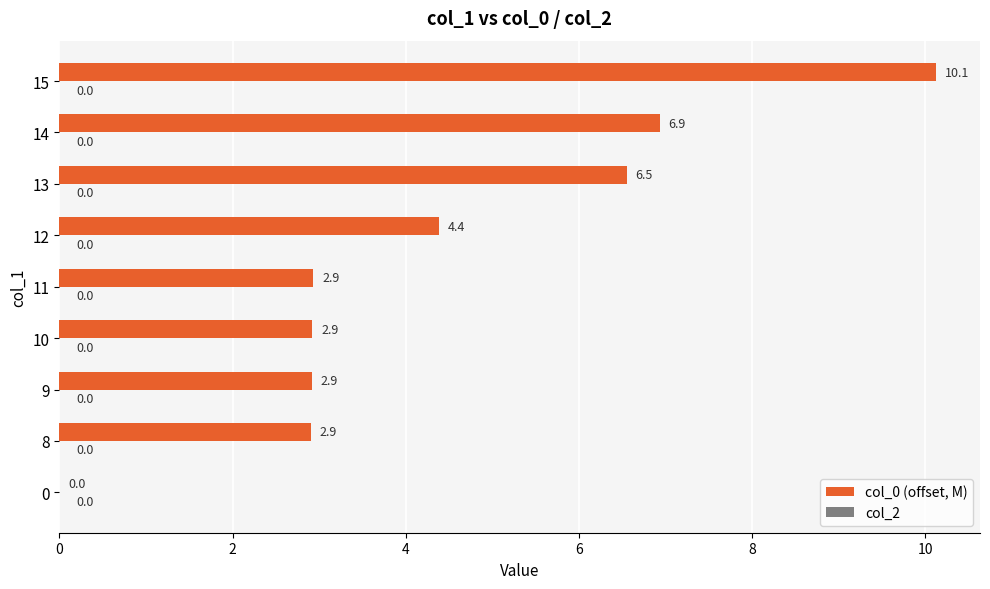

What is the change in value from 8 to 13?

+3.6